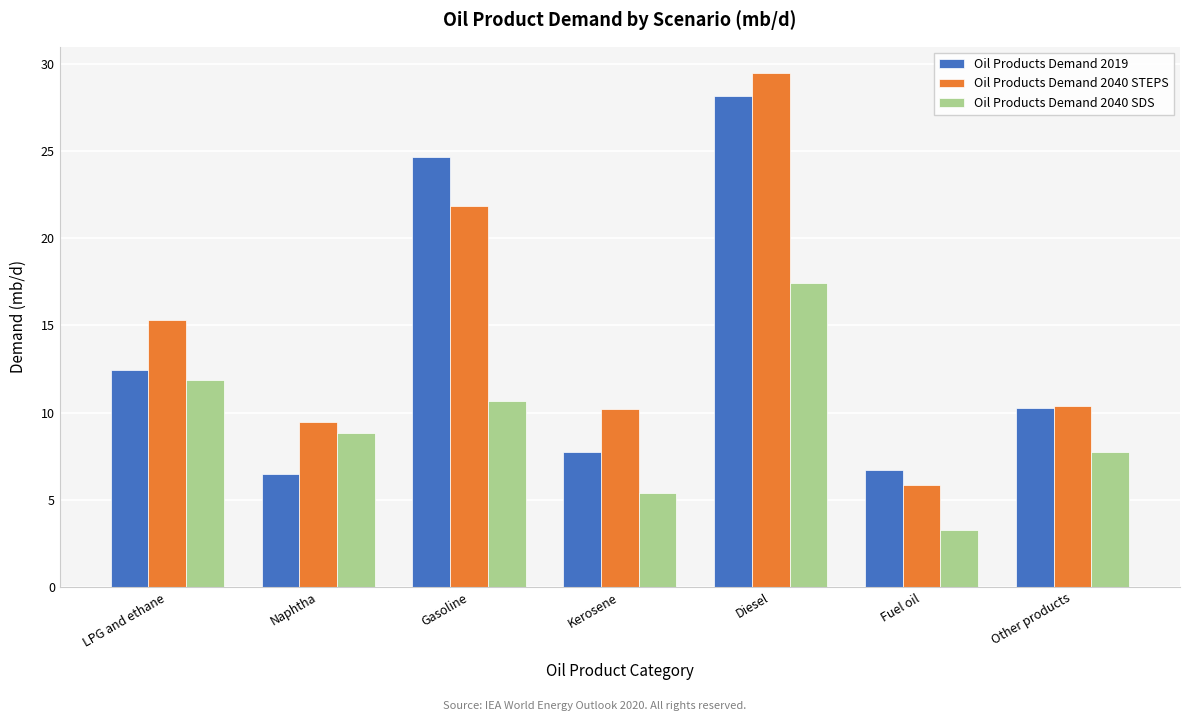

Reading right to left, extract all data points from this chart.

Oil Products Demand 2019: Other products=10.2	Fuel oil=6.7	Diesel=28.2	Kerosene=7.7	Gasoline=24.7	Naphtha=6.5	LPG and ethane=12.4
Oil Products Demand 2040 STEPS: Other products=10.4	Fuel oil=5.9	Diesel=29.5	Kerosene=10.2	Gasoline=21.9	Naphtha=9.5	LPG and ethane=15.3
Oil Products Demand 2040 SDS: Other products=7.7	Fuel oil=3.3	Diesel=17.4	Kerosene=5.4	Gasoline=10.6	Naphtha=8.8	LPG and ethane=11.9